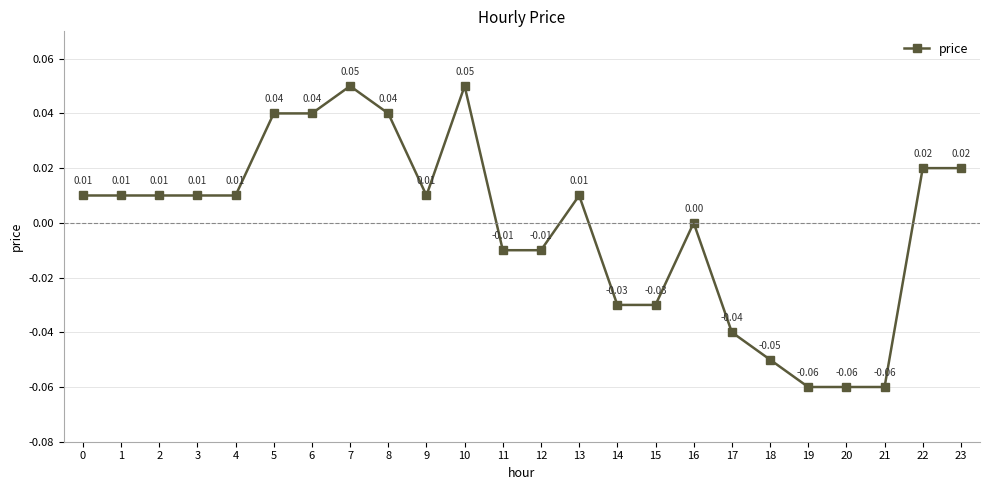

How many series are shown in this chart?

1